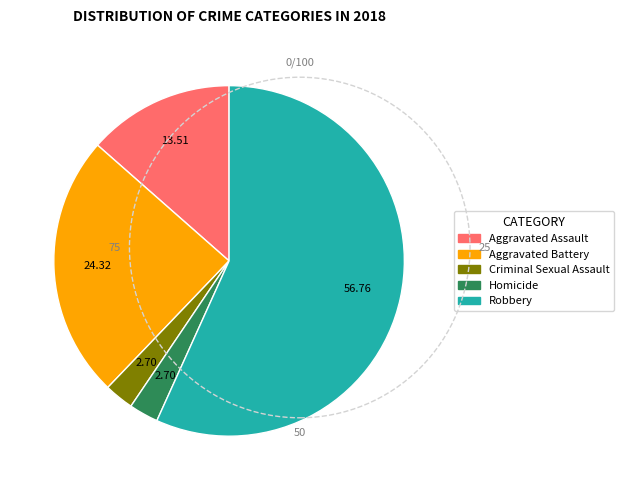

Do Aggravated Assault and Criminal Sexual Assault together represent more than half of the pie?

No